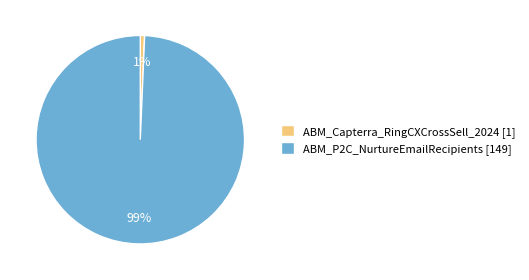

To the nearest percent, what percentage of the pie is ABM_P2C_NurtureEmailRecipients?

99%